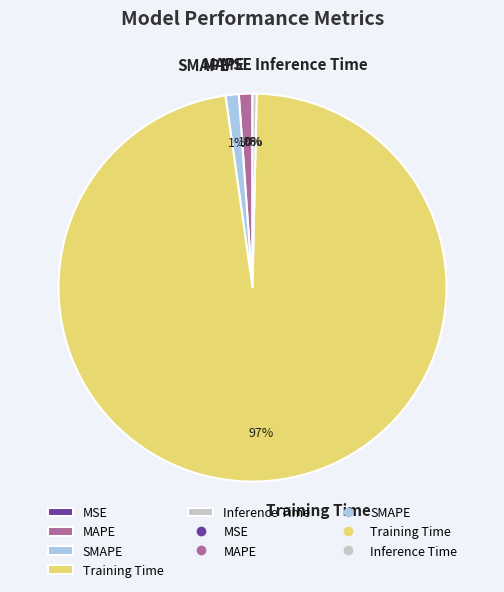

To the nearest percent, what percentage of the pie is SMAPE?

1%